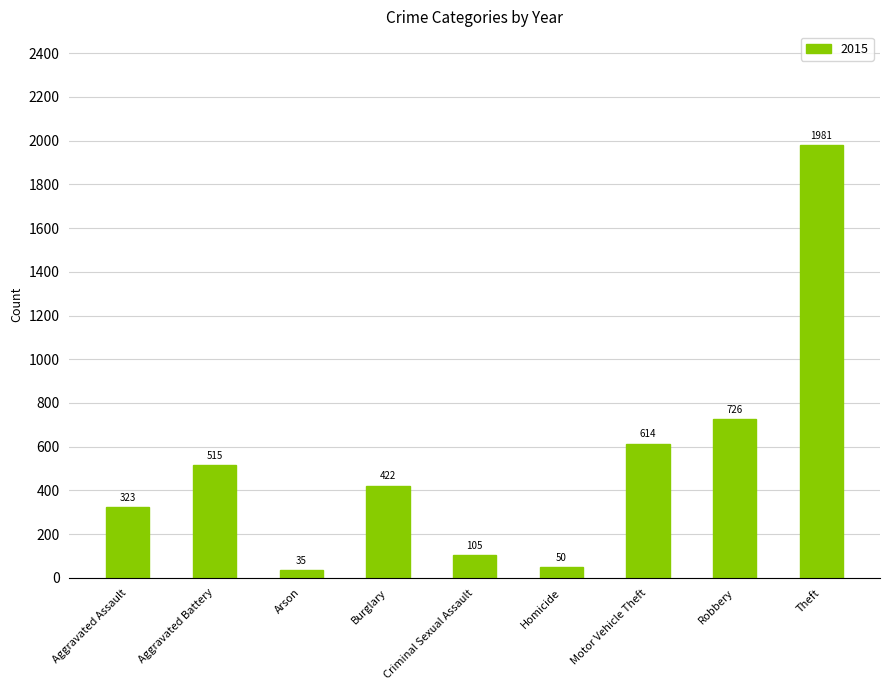

Count the number of categories in the chart.

9